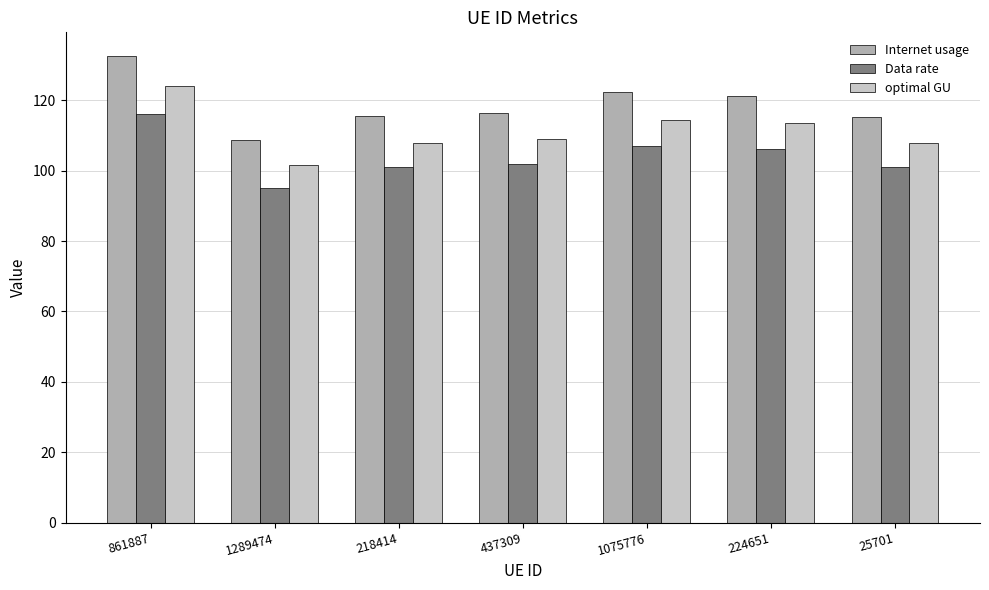

What is the minimum value shown in the chart?

95.1